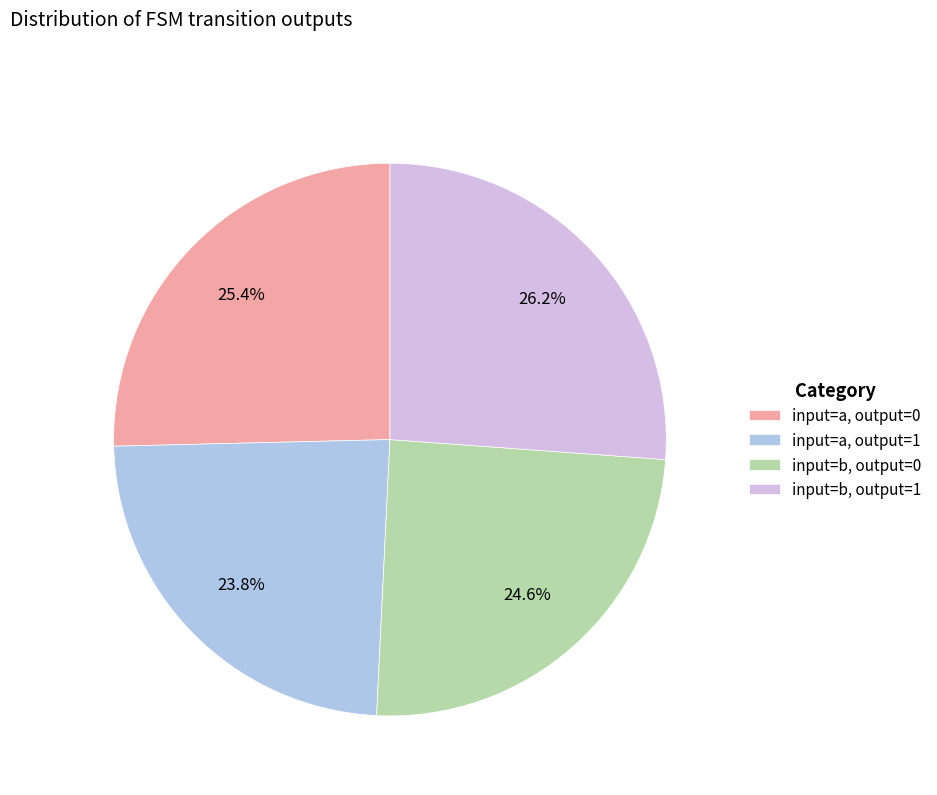

Do input=a, output=1 and input=a, output=0 together represent more than half of the pie?

No